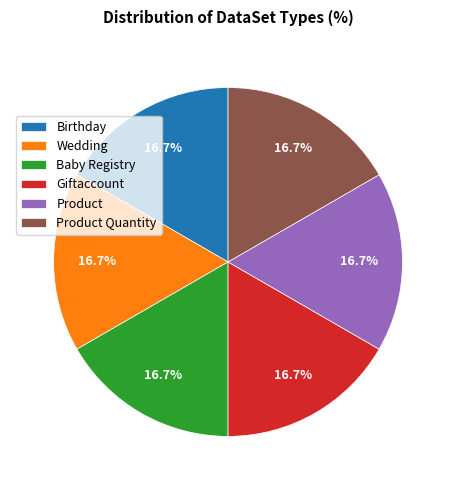

How many segments does this pie chart have?

6